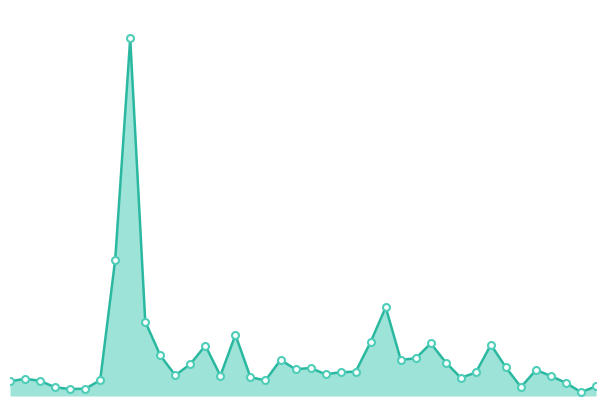

The value of Volume markers at 38 is 21263. True or false?

False